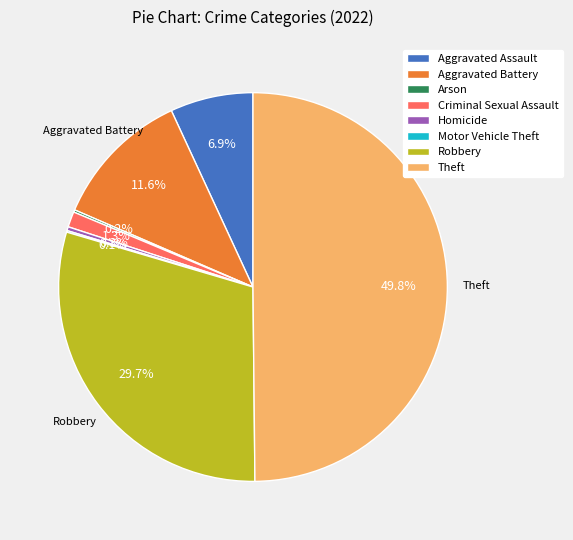

Between Criminal Sexual Assault and Homicide, which is larger?

Criminal Sexual Assault